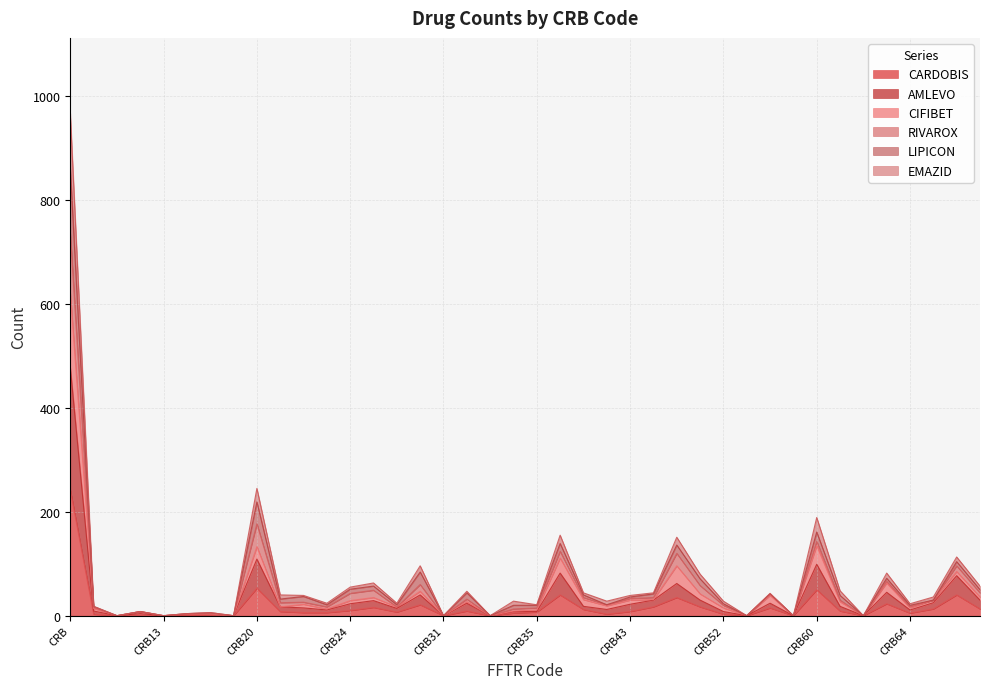

The LIPICON series shows 0 at CRB33. True or false?

True